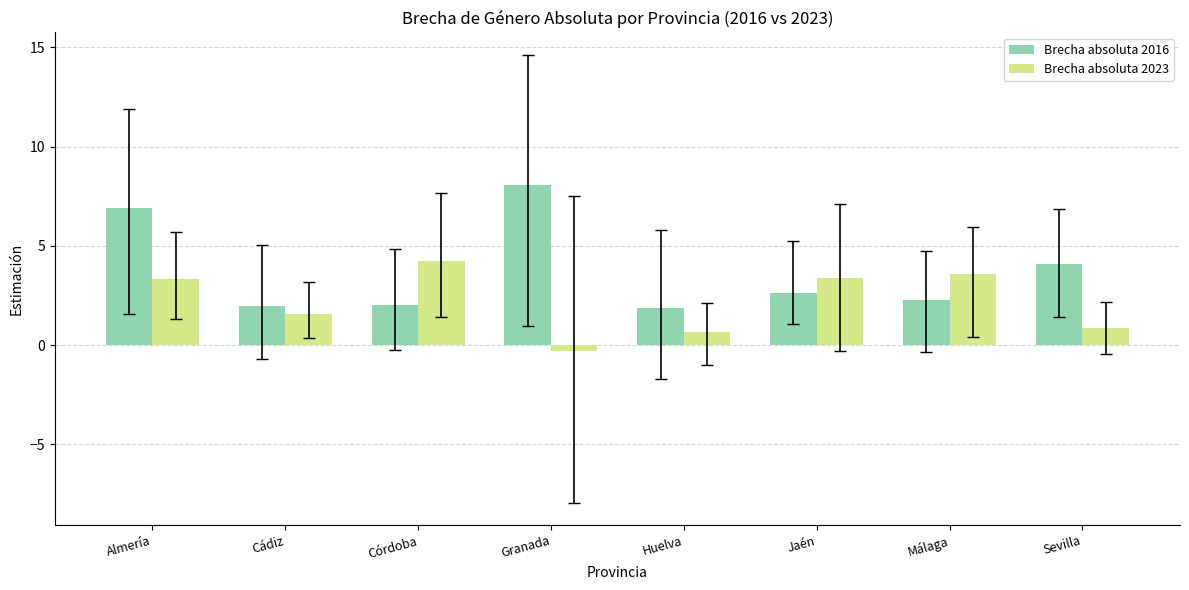

At which category is the sum across all series the highest?

Almería